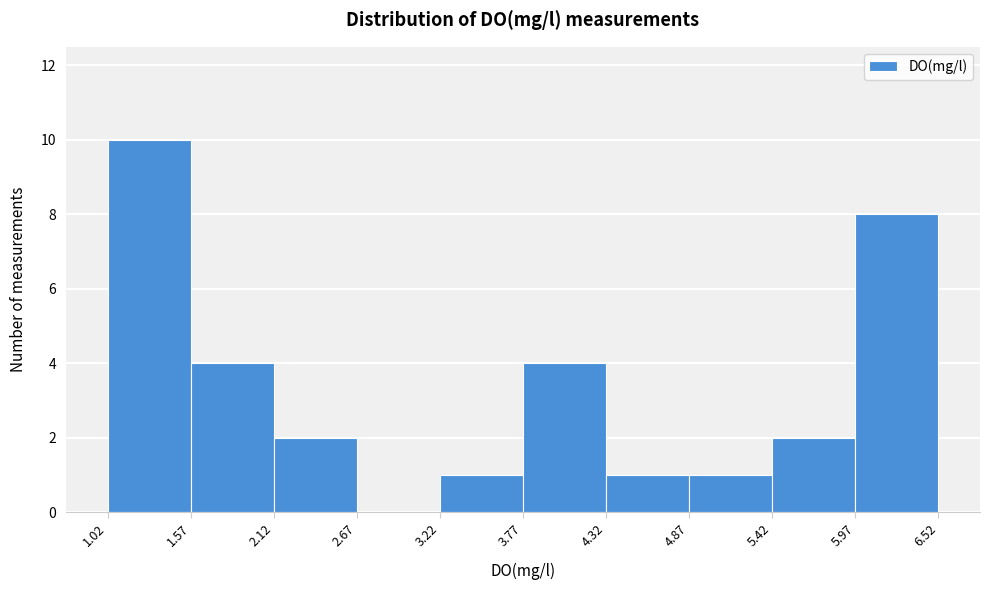

Reading left to right, transcribe this chart: for each bar, give the range it covers on the x-axis and its height. The values are not printed on the chart, so give them approximately, as read against the axis.

1.02 to 1.57: 10
1.57 to 2.12: 4
2.12 to 2.67: 2
2.67 to 3.22: 0
3.22 to 3.77: 1
3.77 to 4.32: 4
4.32 to 4.87: 1
4.87 to 5.42: 1
5.42 to 5.97: 2
5.97 to 6.52: 8